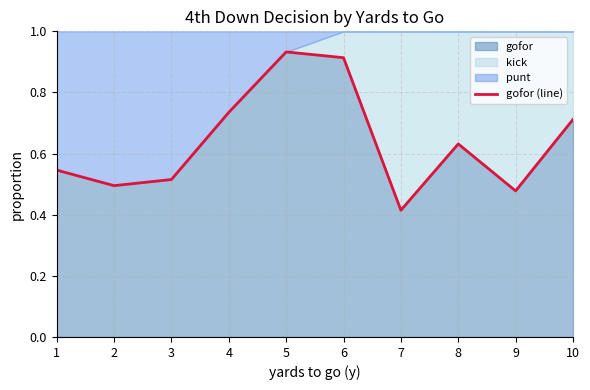

How many points are higher than both their immediate neighbors (excluding endpoints)?

2